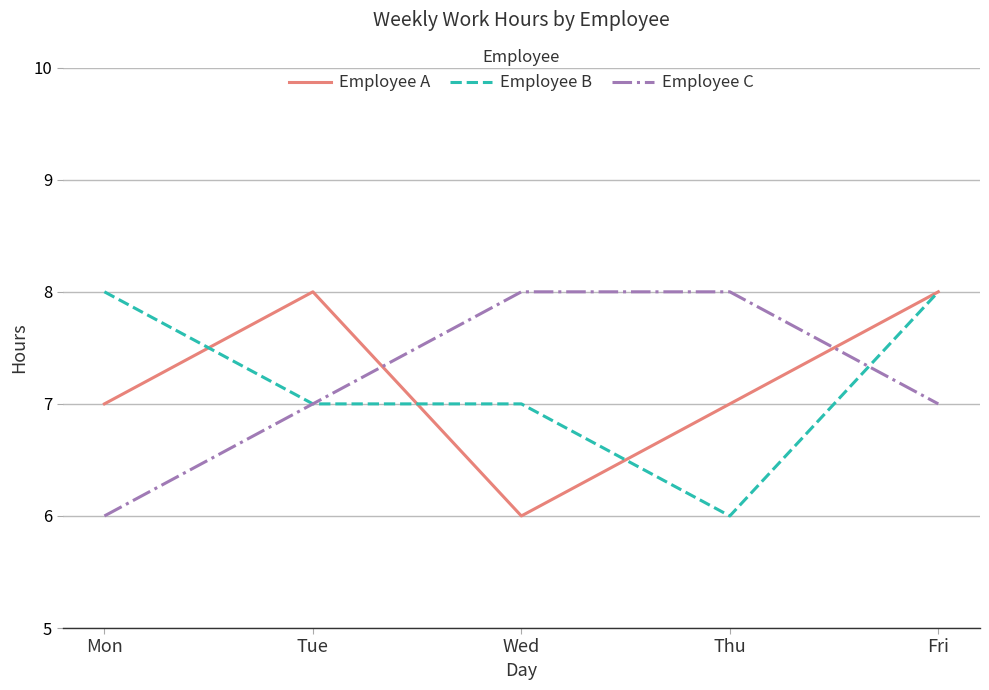

At Thu, list the series in order from smallest to largest.

Employee B, Employee A, Employee C